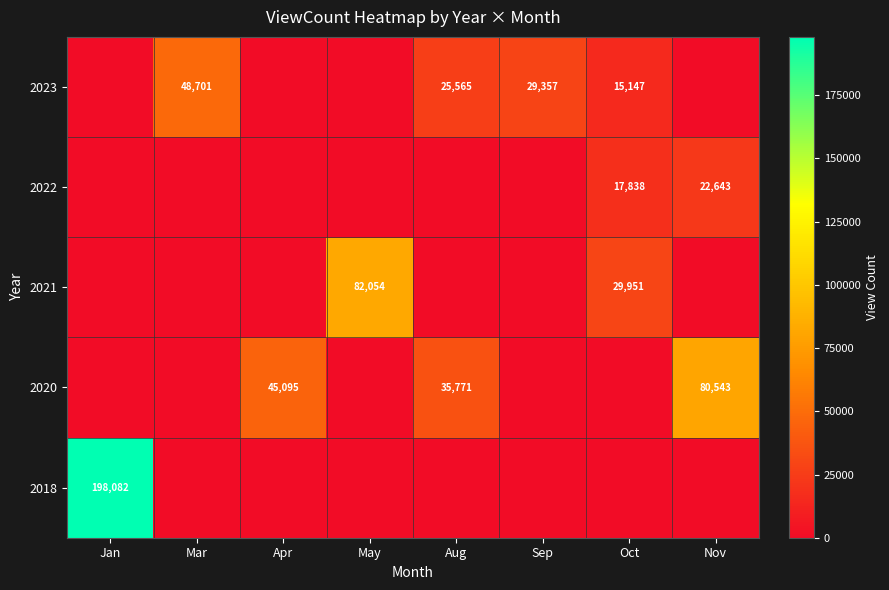

The value of 2023 at Oct is 4234. True or false?

False